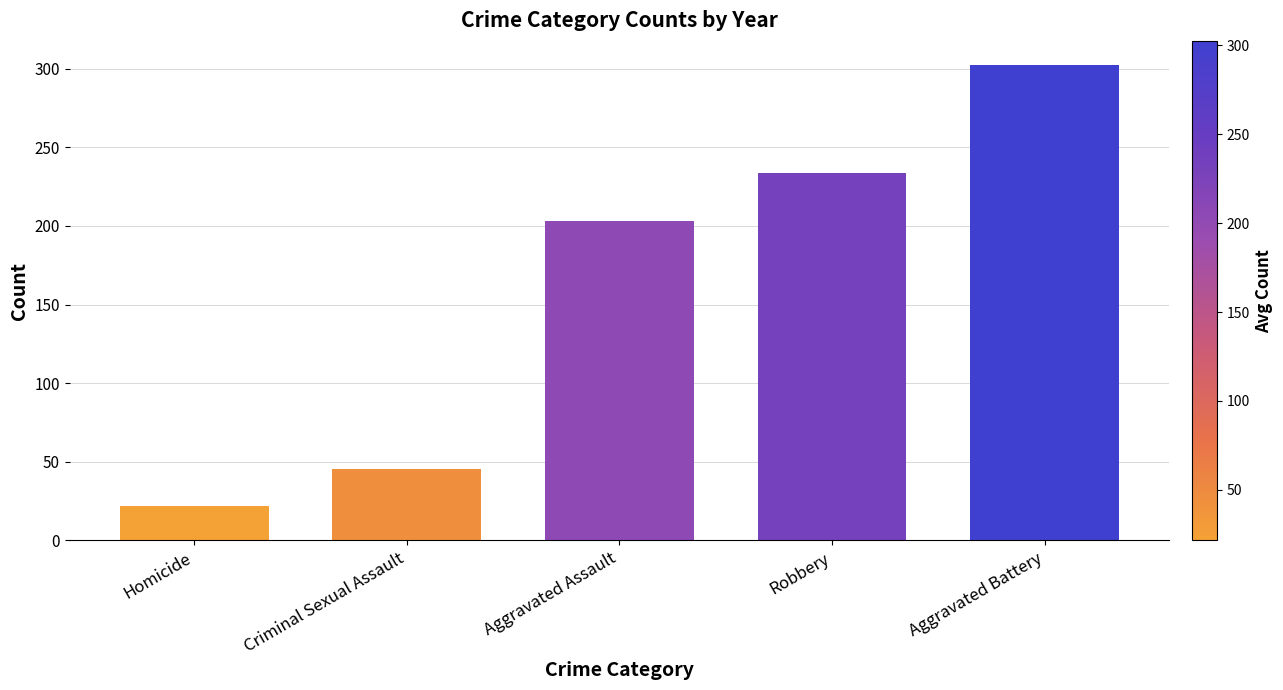

Which label corresponds to the smallest value in the chart?

Homicide